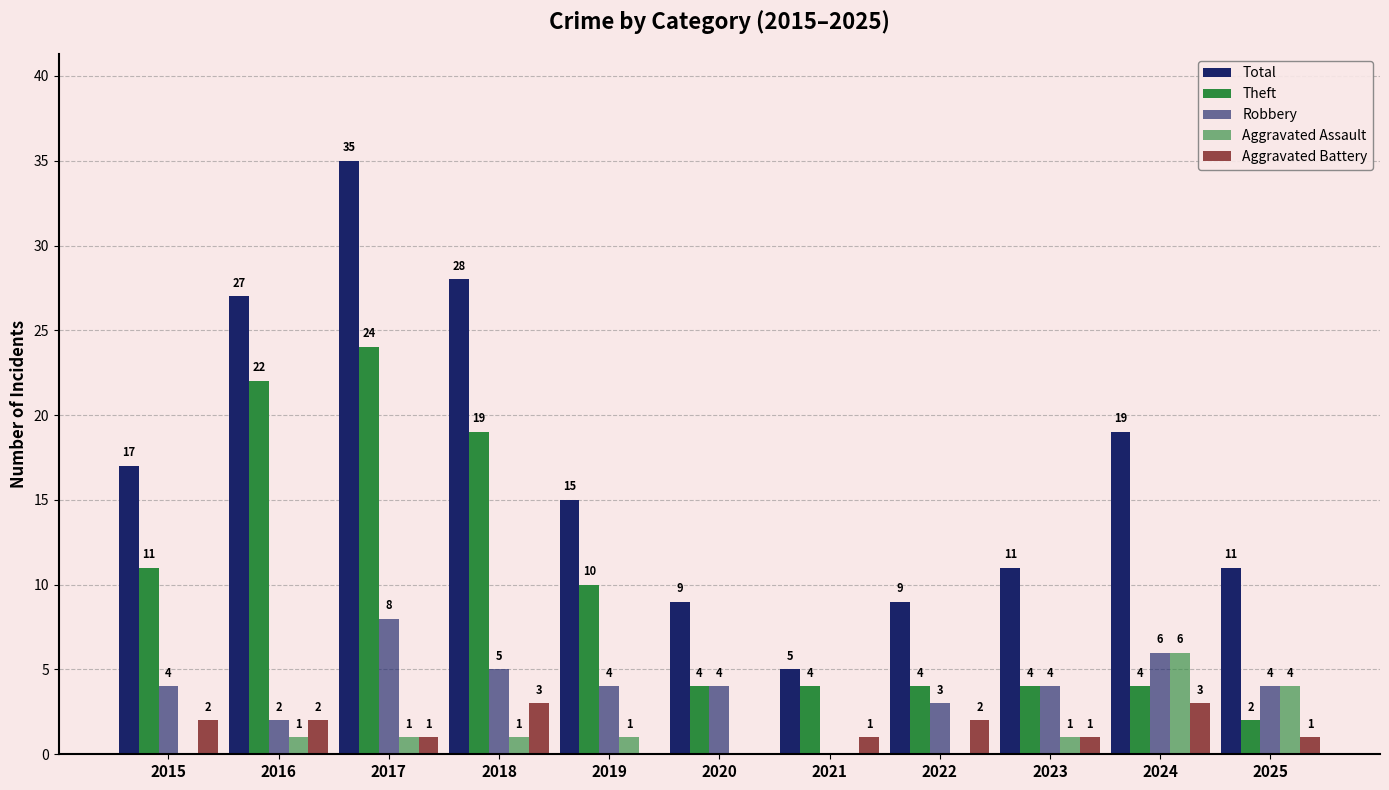

What is the difference between the second highest and second lowest values in the Aggravated Battery series?

3